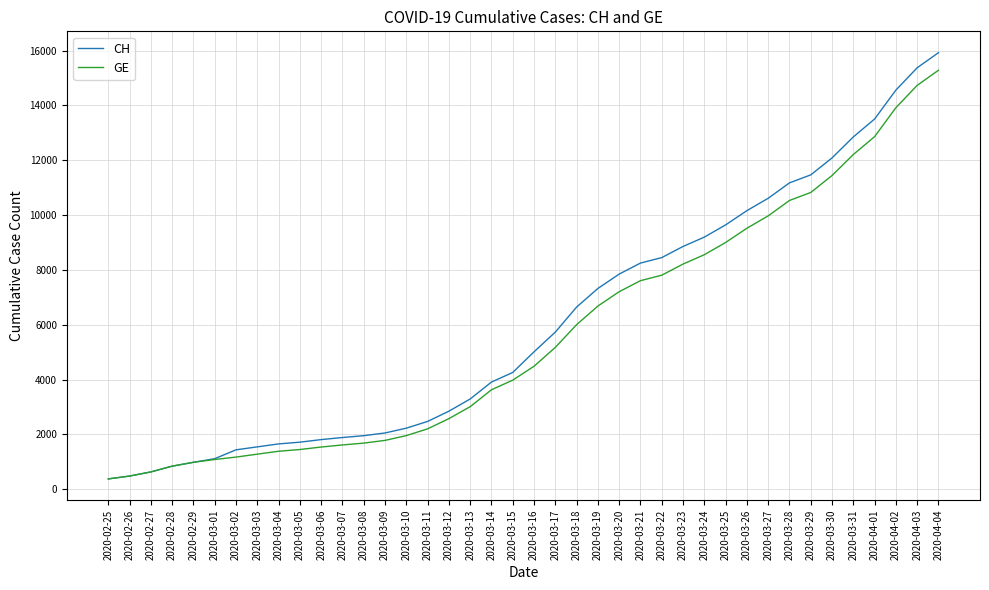

What is the smallest value displayed?

375